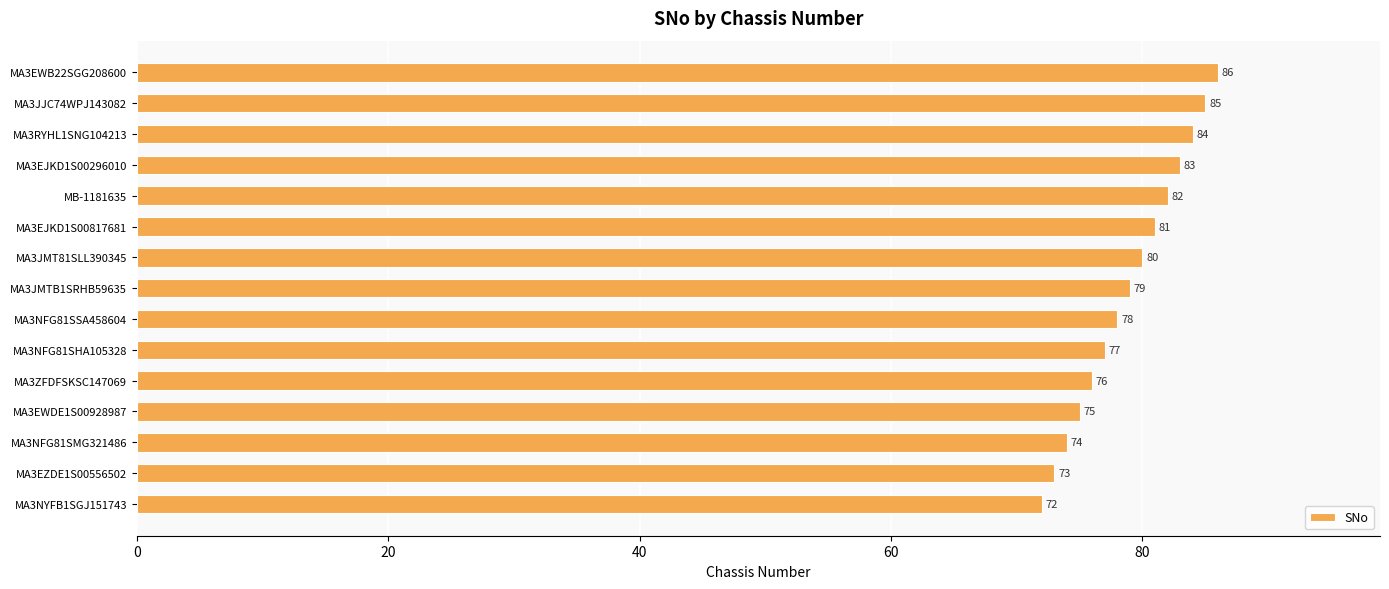

At which label is the value closest to 79?

MA3JMTB1SRHB59635